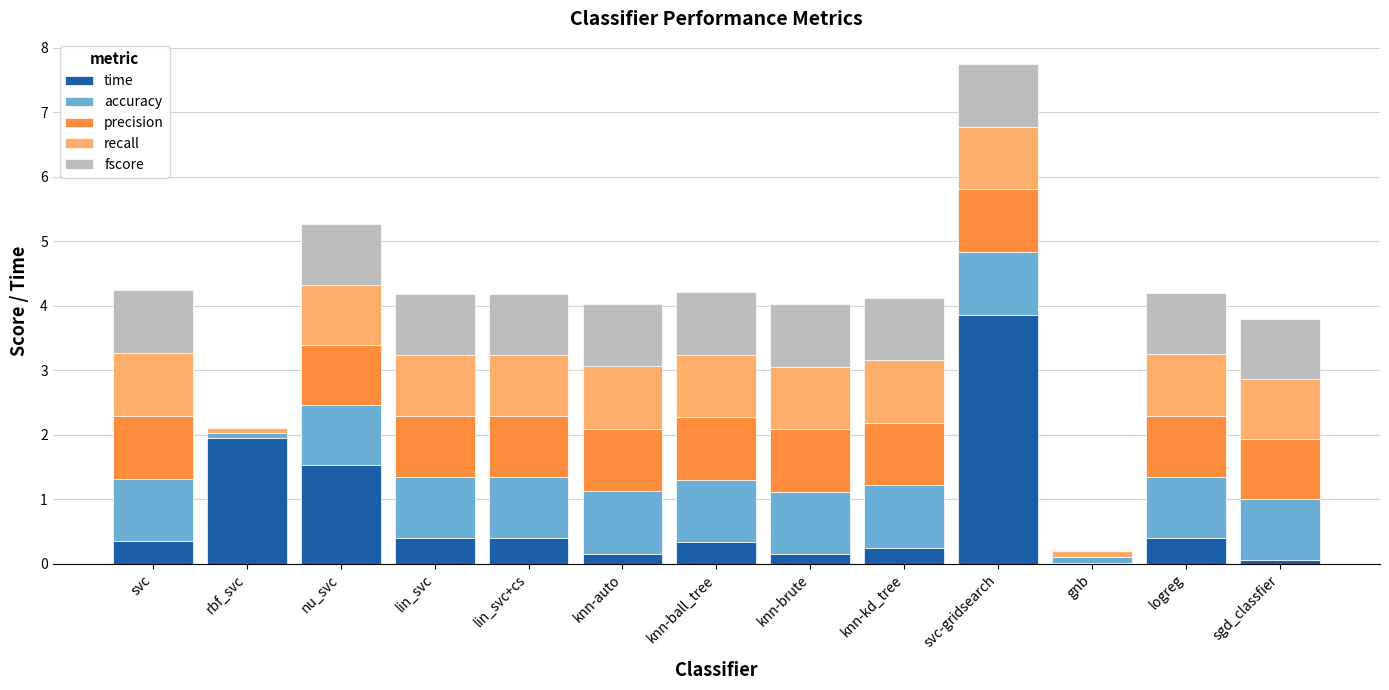

What is the total value across all series at knn-ball_tree?

4.2